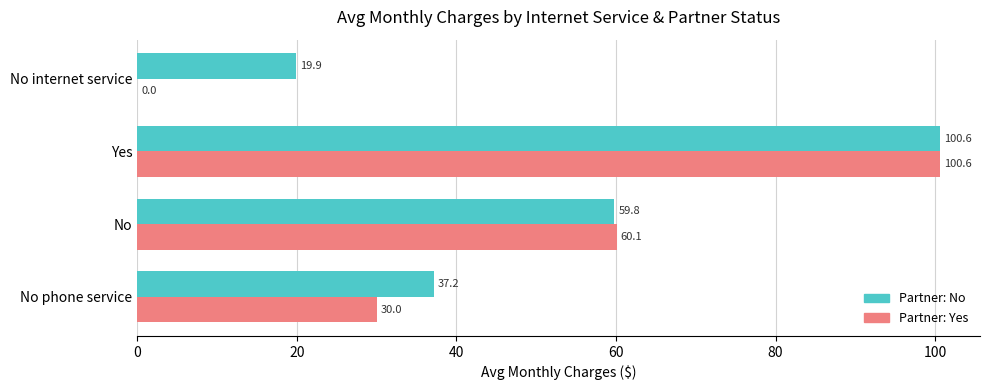

The Partner: Yes series shows 49.8 at No phone service. True or false?

False